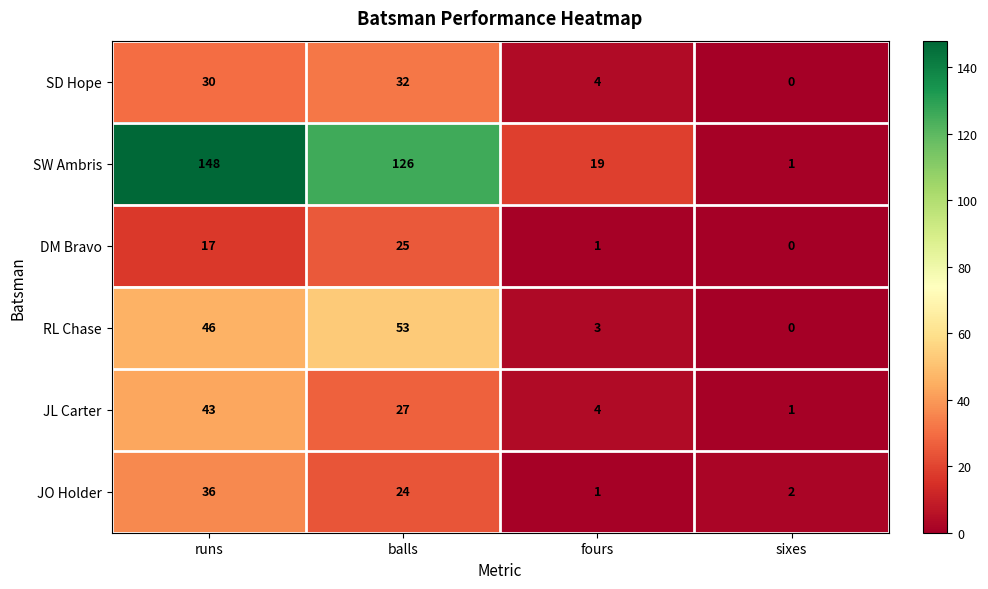

Which series has the largest total across all categories?

SW Ambris